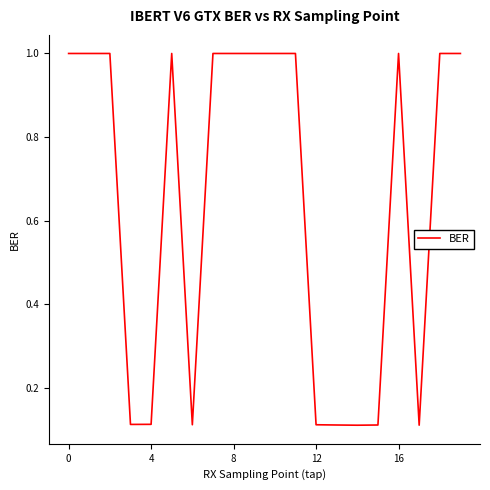

What is the difference between the maximum and minimum values?

0.9